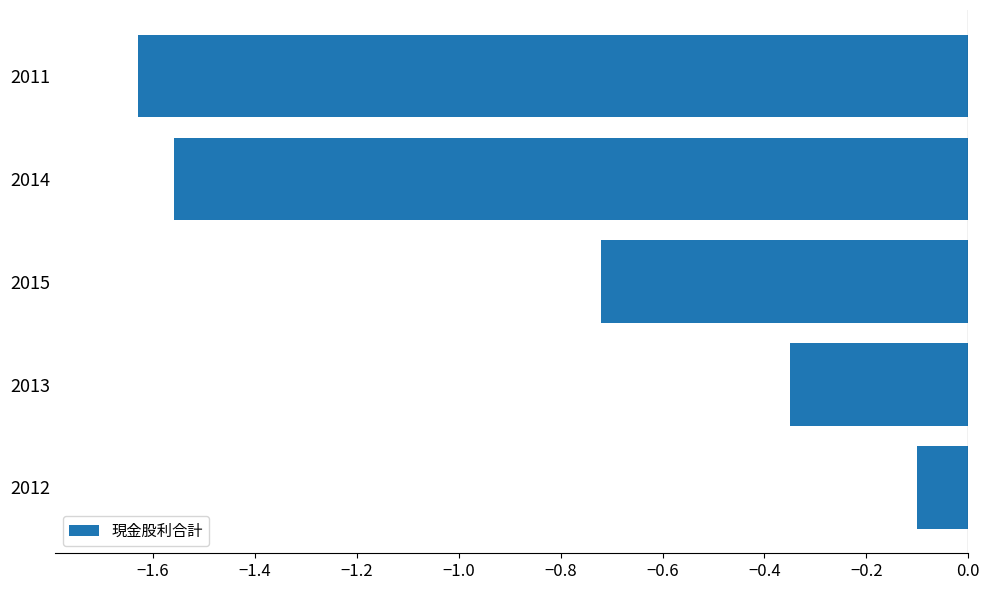

Which label corresponds to the largest value in the chart?

2012